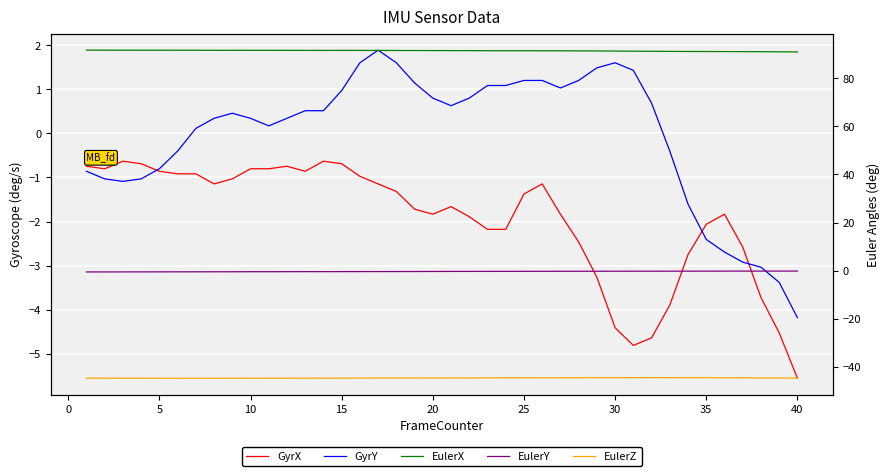

True or false: EulerX and EulerY cross at least once.

False